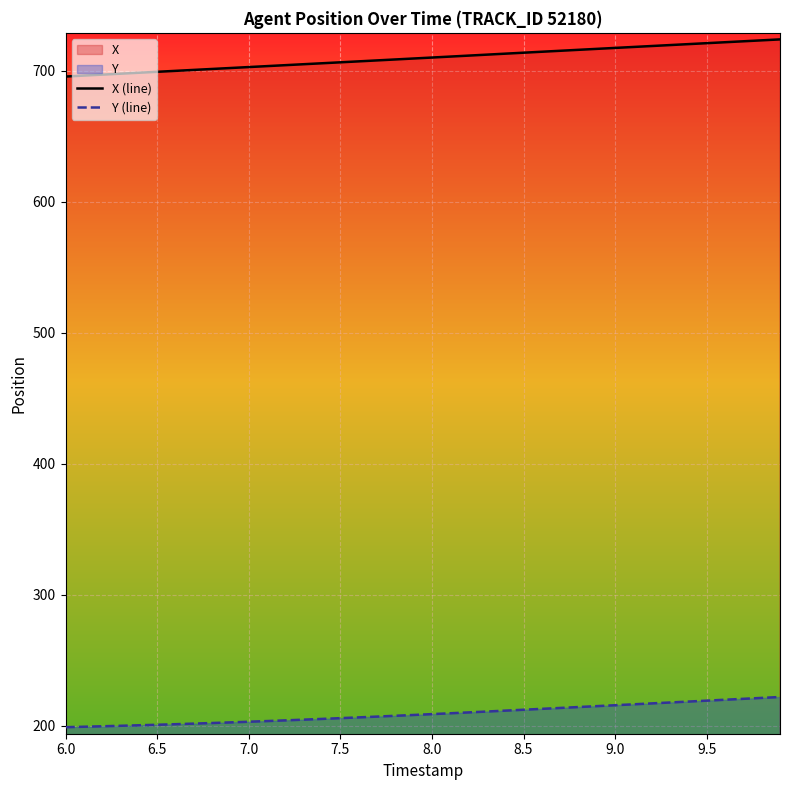

What is the maximum value shown in the chart?

724.0